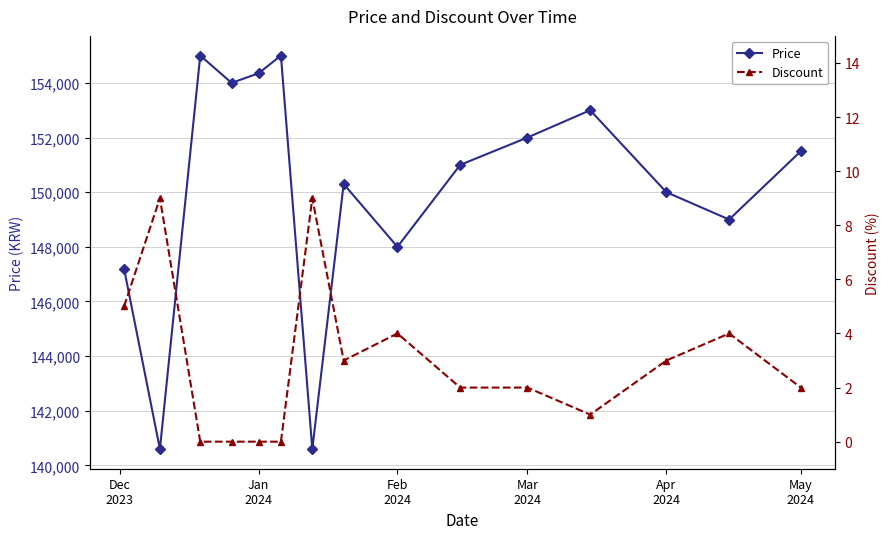

True or false: Price and Discount intersect in this chart.

False